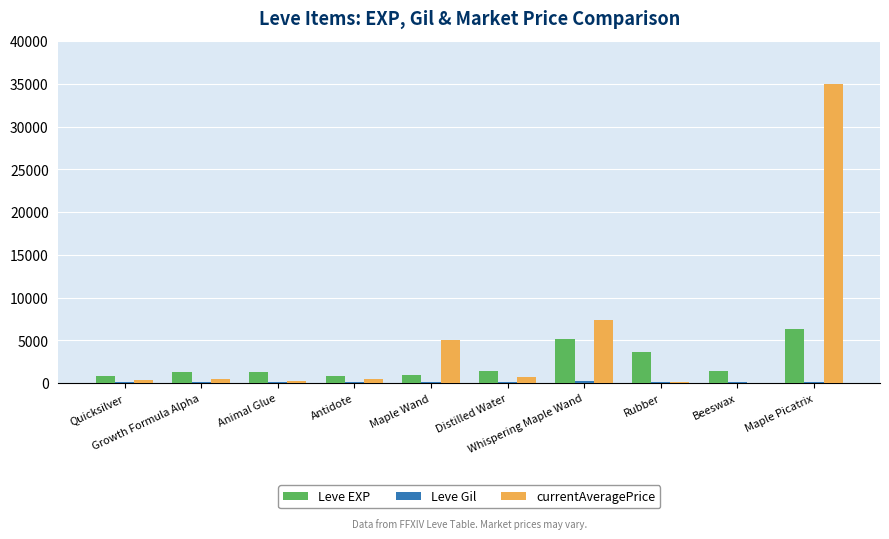

Which series has the largest total across all categories?

currentAveragePrice